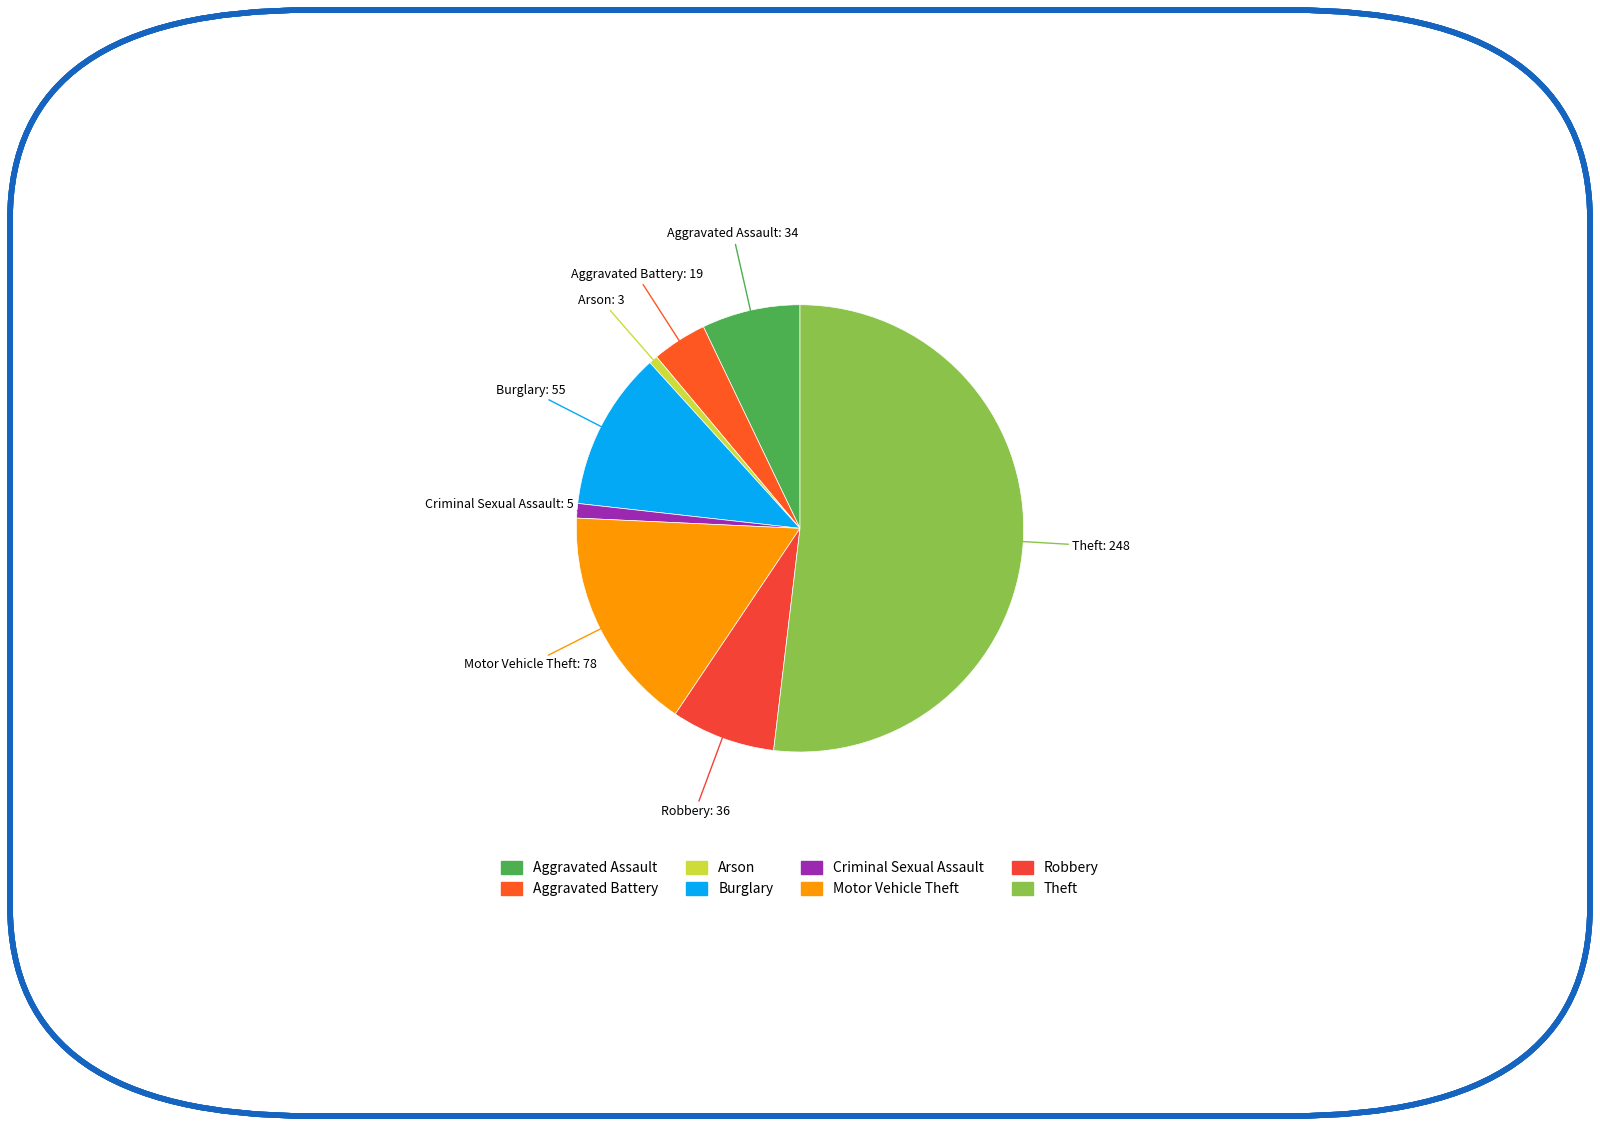

The Criminal Sexual Assault slice represents 1% of the pie. True or false?

True